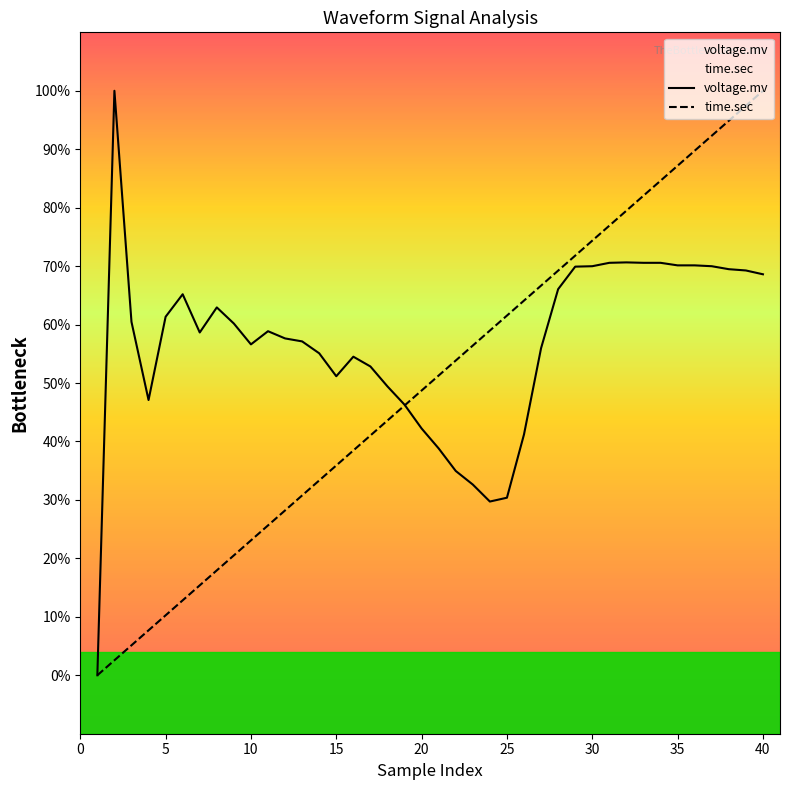

Does the chart display data point markers on the line(s)?

No